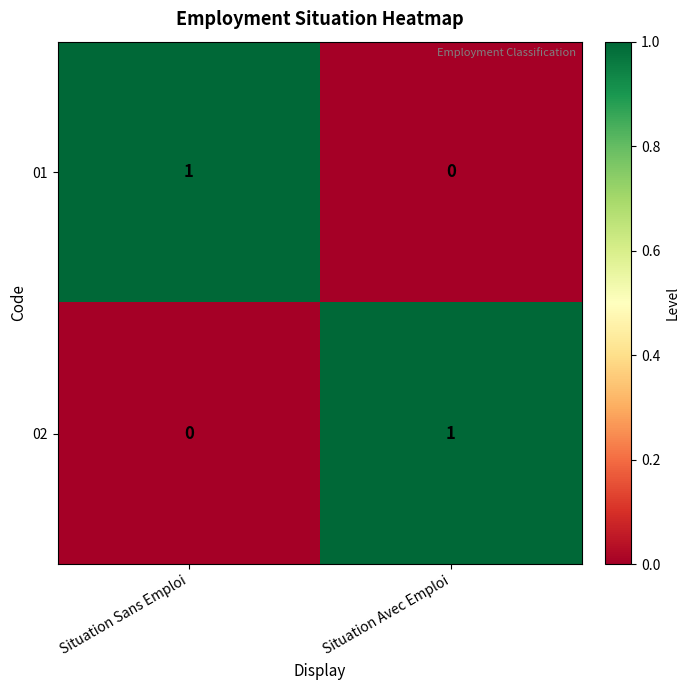

Rank the categories by 01 value from lowest to highest.

Situation Avec Emploi, Situation Sans Emploi